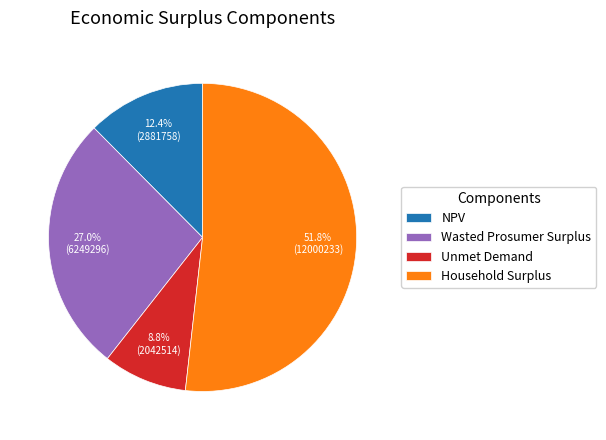

Rank the categories by value from highest to lowest.

Household Surplus, Wasted Prosumer Surplus, NPV, Unmet Demand